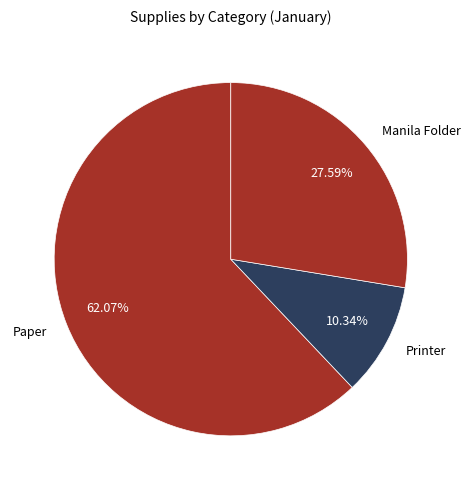

Is it true that Printer is 10% of the pie?

True